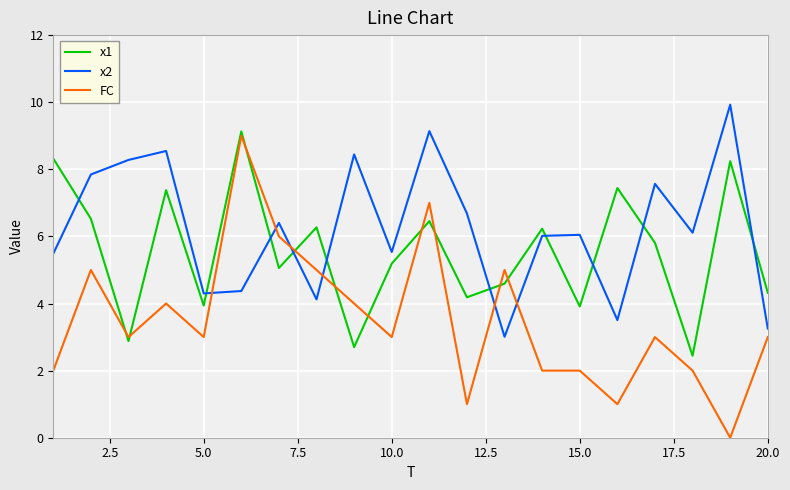

Does the chart display data point markers on the line(s)?

No